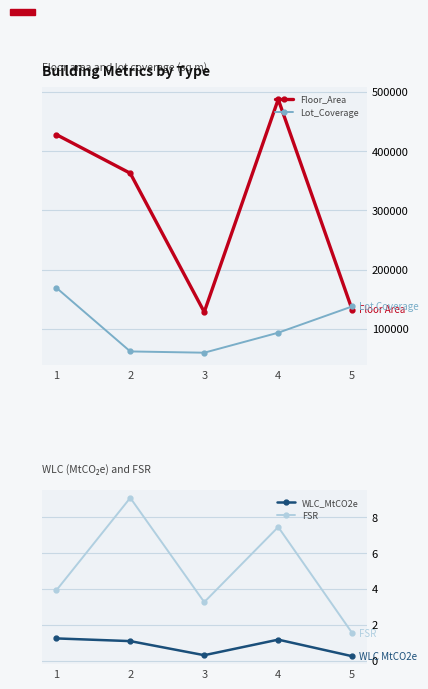

True or false: Floor_Area and WLC_MtCO2e intersect in this chart.

False